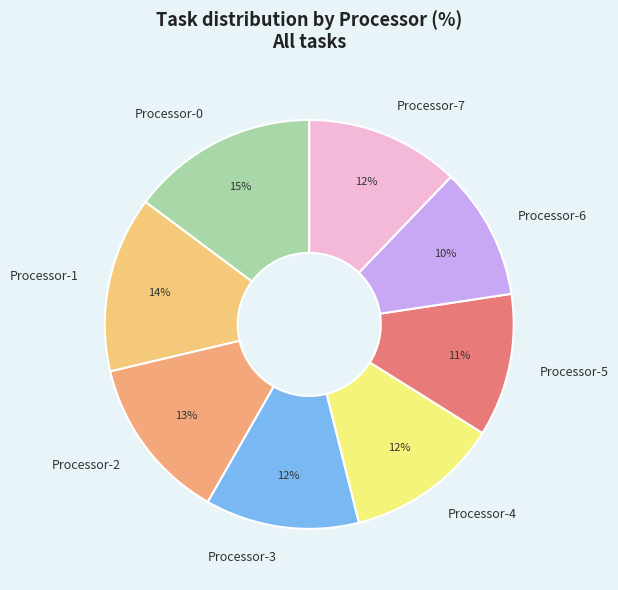

How many slices are in this pie chart?

8